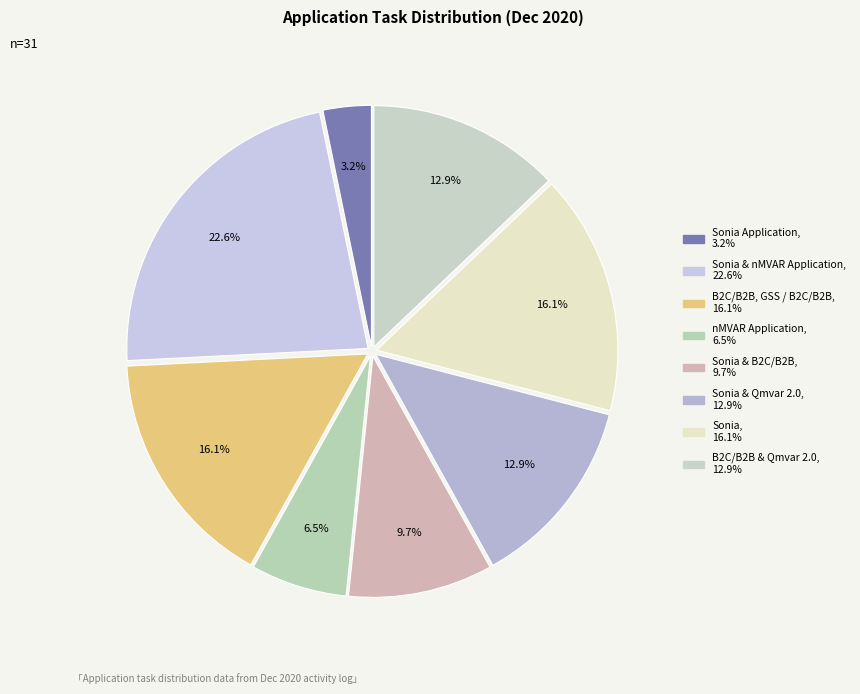

Which category has the biggest portion of the pie?

Sonia & nMVAR Application